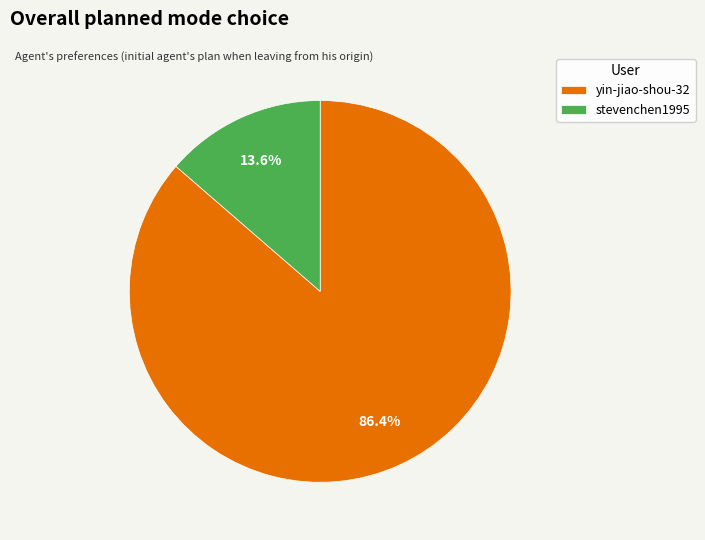

Count the number of slices in the pie.

2